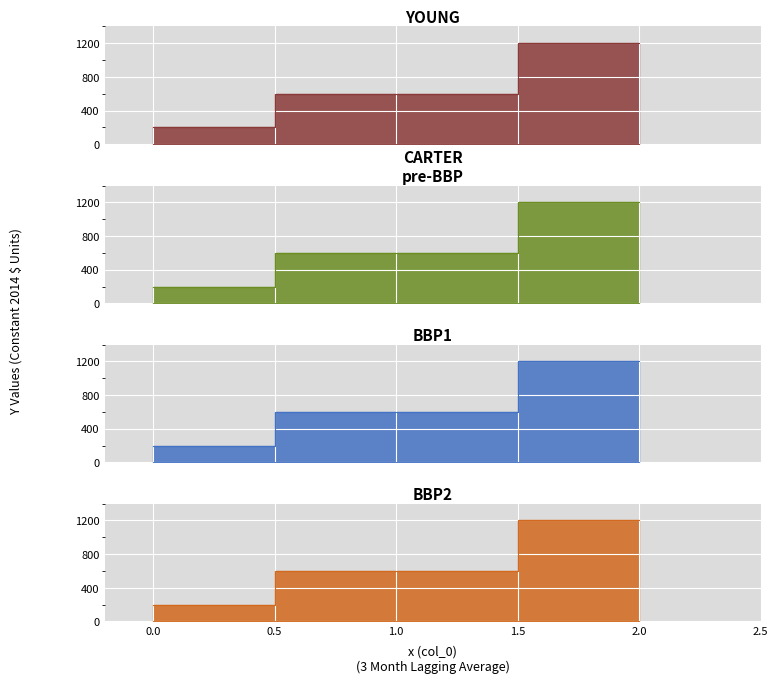

What is the value of the BBP2 point at the 3rd from the left?

1200